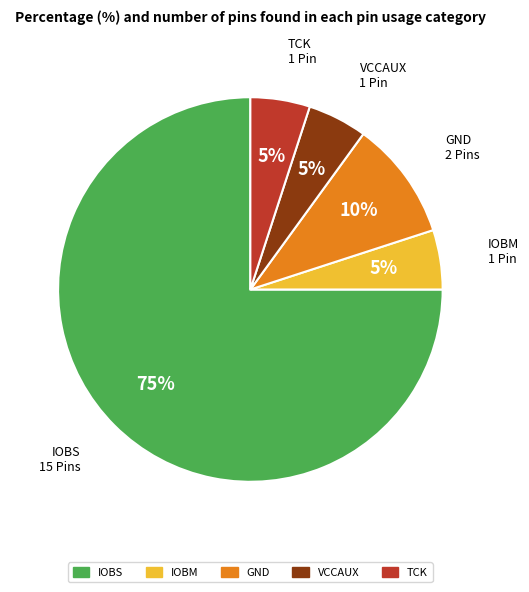

To the nearest percent, what percentage of the pie is GND?

10%